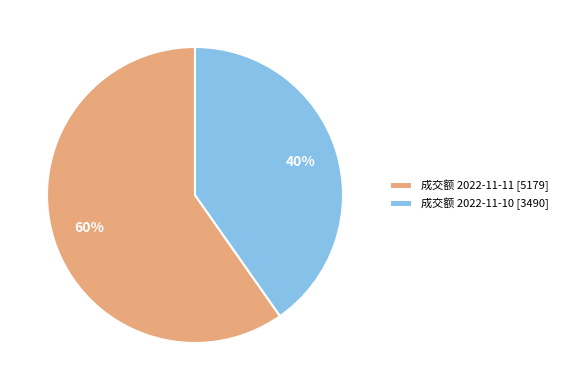

To the nearest percent, what is the average slice percentage?

50%